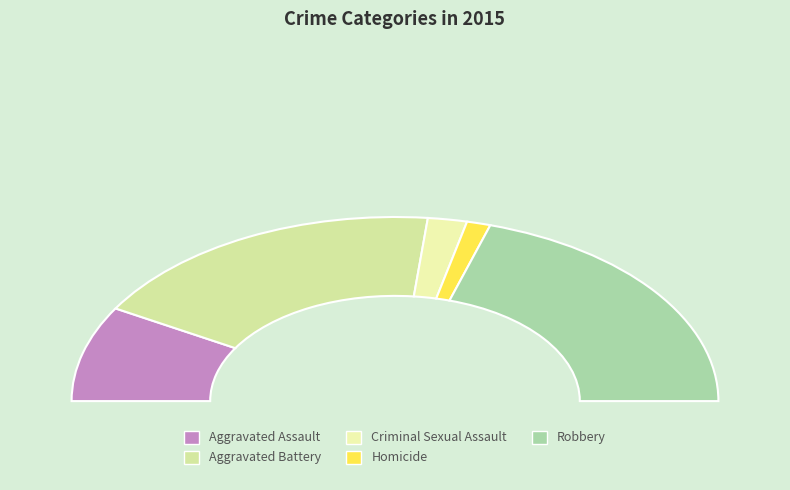

To the nearest percent, what is the average slice percentage?

20%